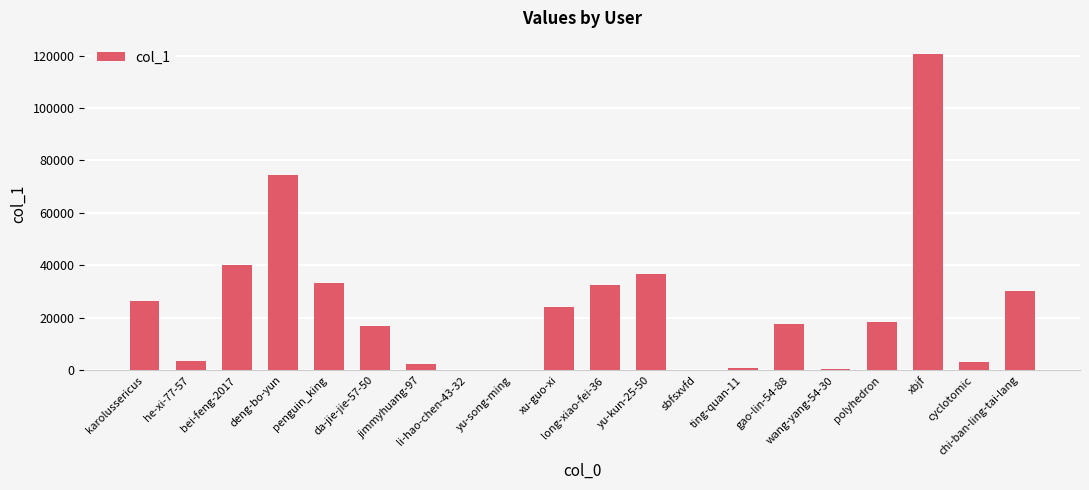

What is the sum of all values?

481375